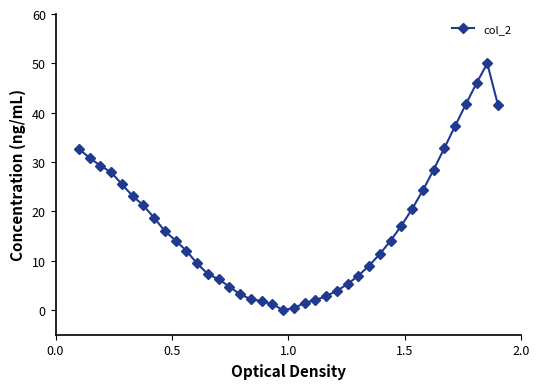

How many series are shown in this chart?

1